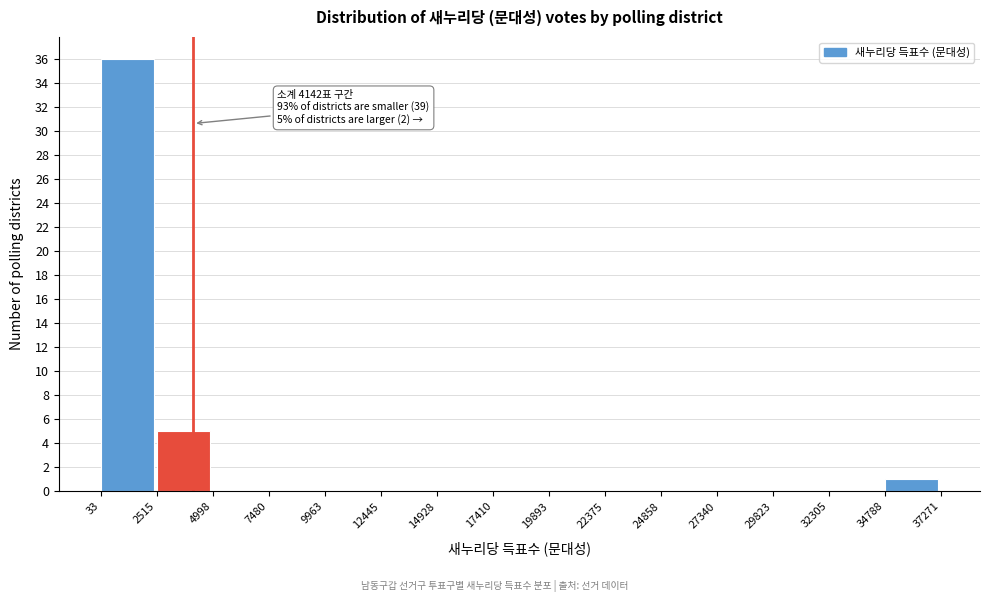

Which range on the x-axis has the tallest bar?

33 to 2515